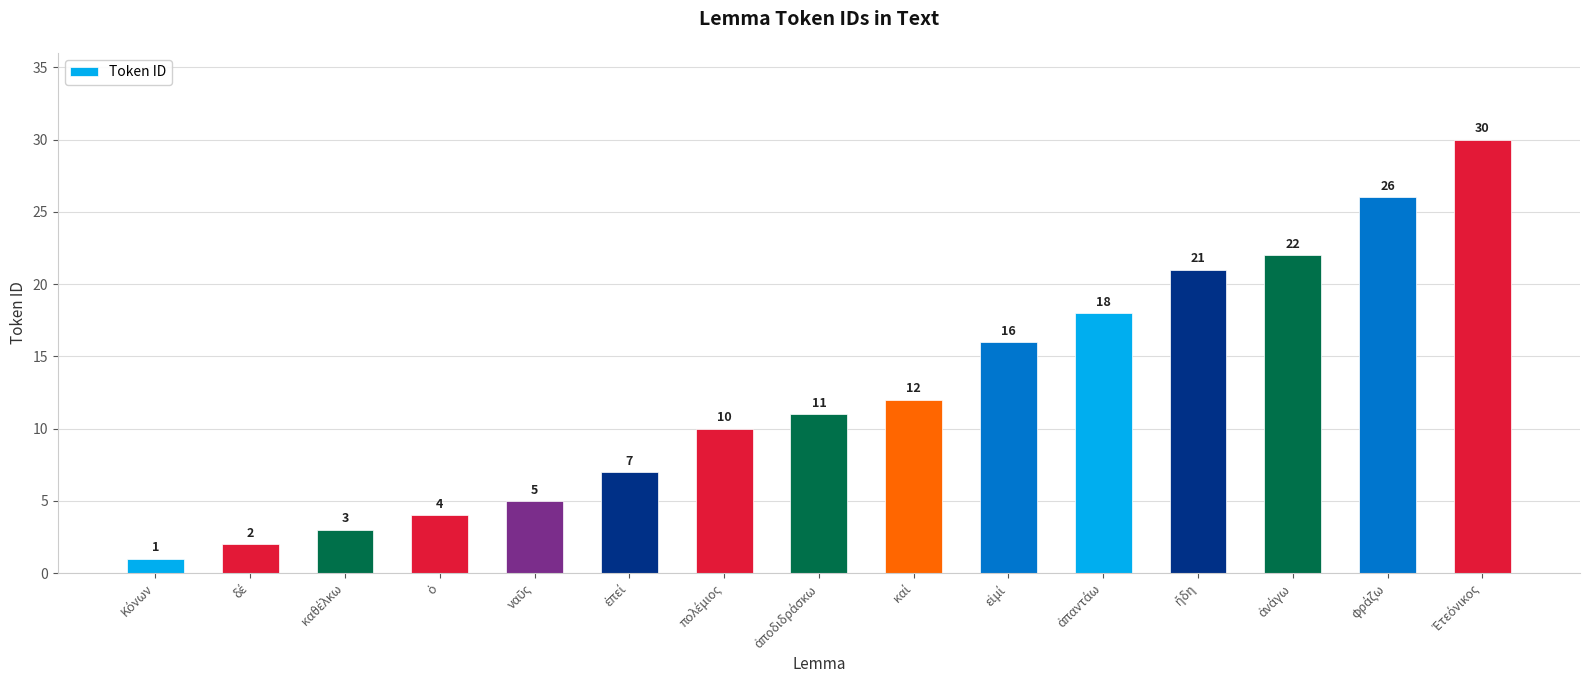

What is the minimum value shown in the chart?

1